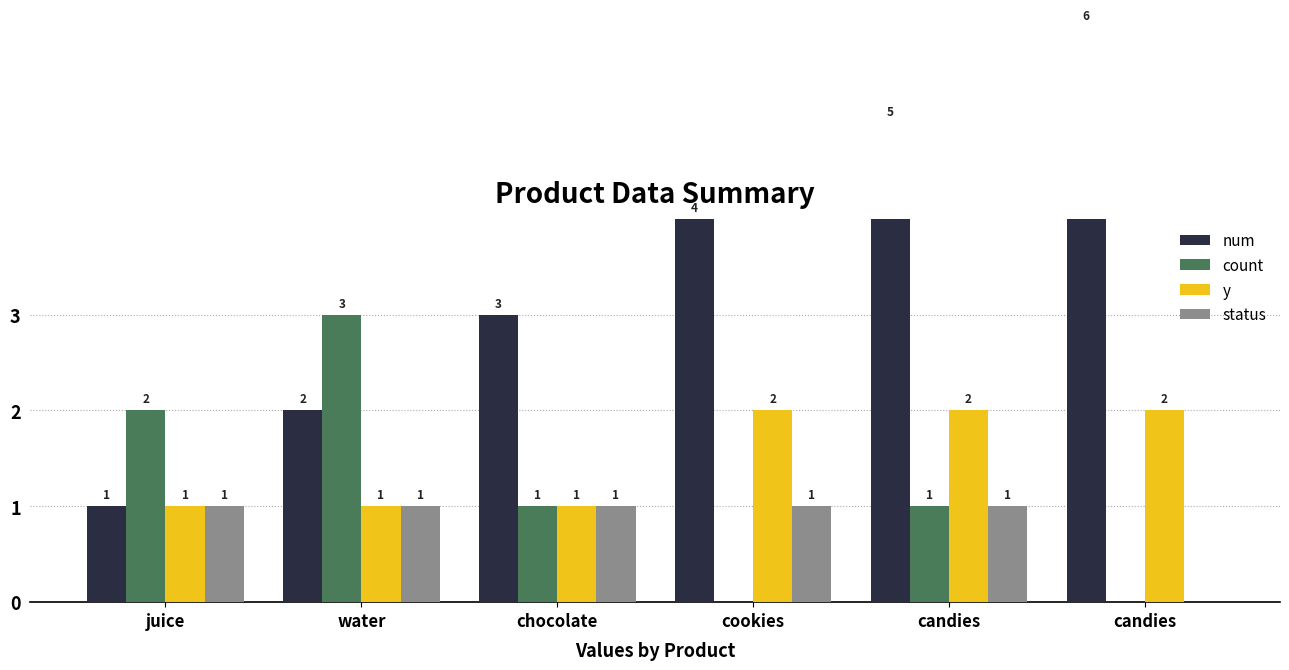

At how many categories does at least one series exceed 4?

2